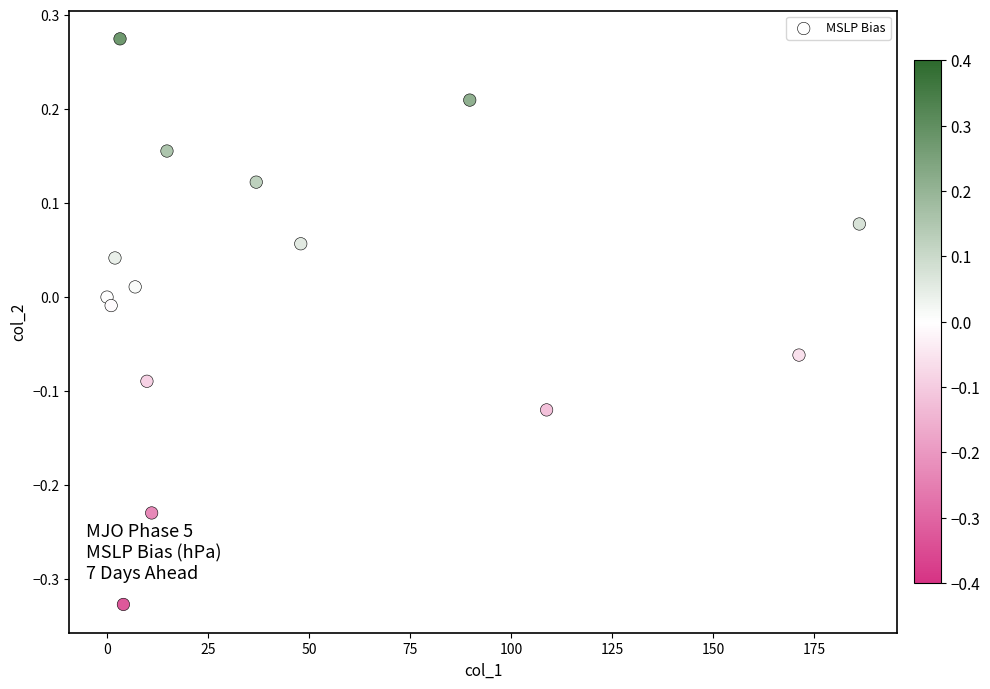

What is the range of X values (max minus min)?

186.2